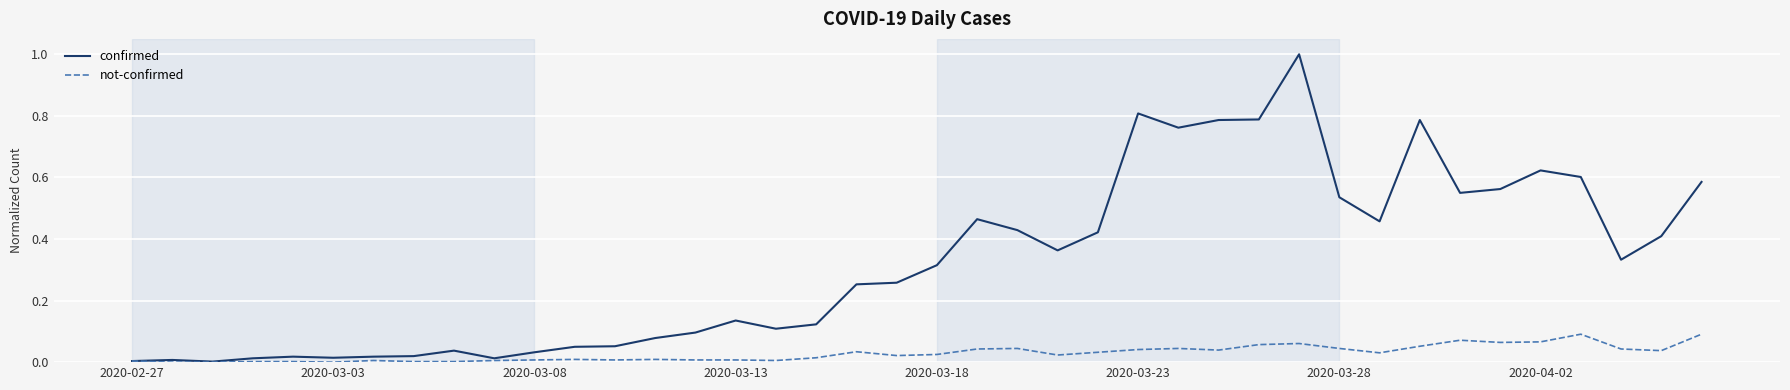

Which series has the largest total across all categories?

confirmed